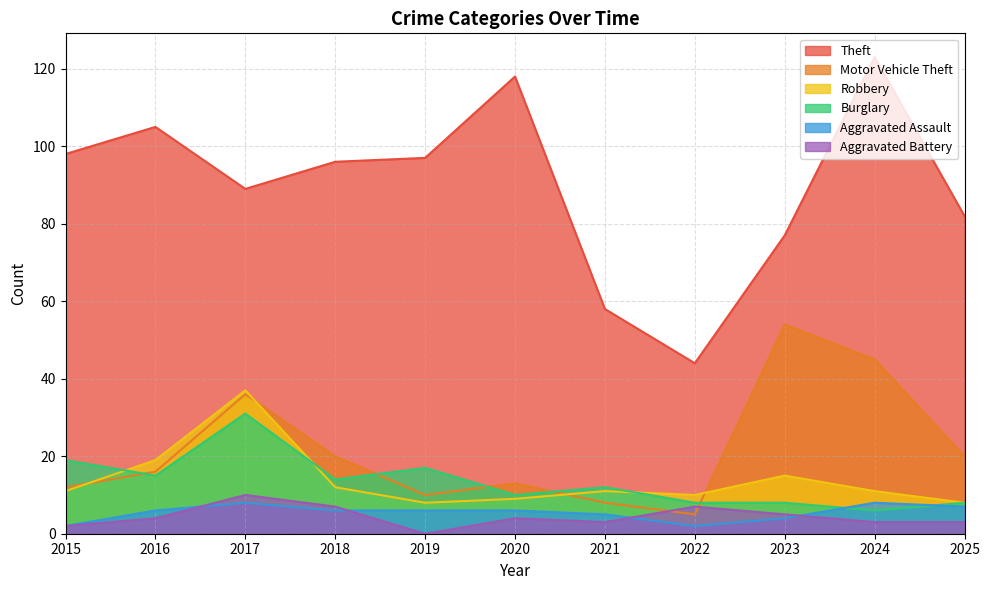

Rank the categories by Theft value from highest to lowest.

2024, 2020, 2016, 2015, 2019, 2018, 2017, 2025, 2023, 2021, 2022